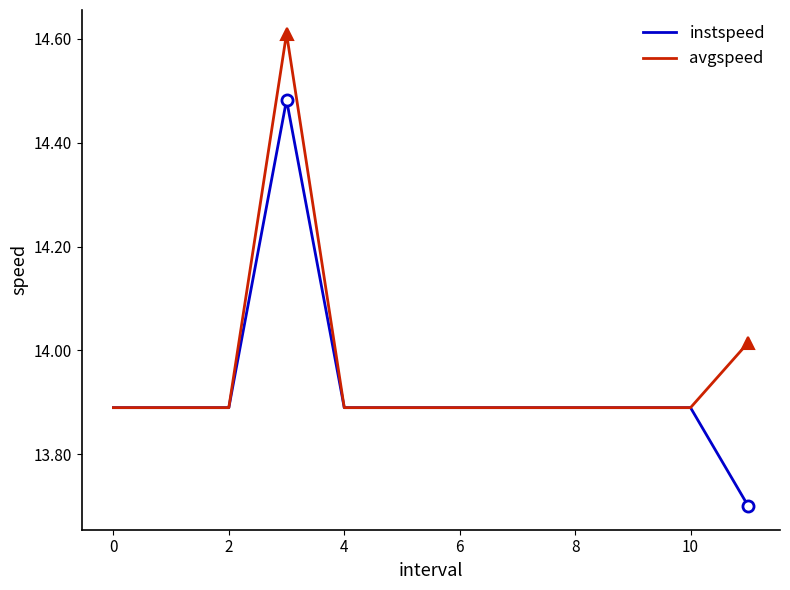

Which series has the largest range (max minus min)?

instspeed